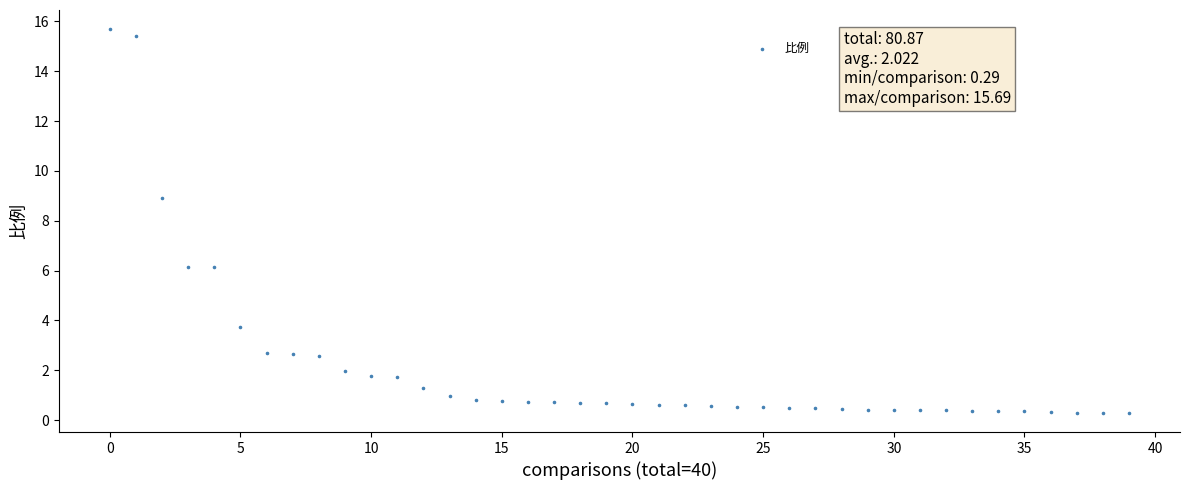

What is the range of Y values (max minus min)?

15.4